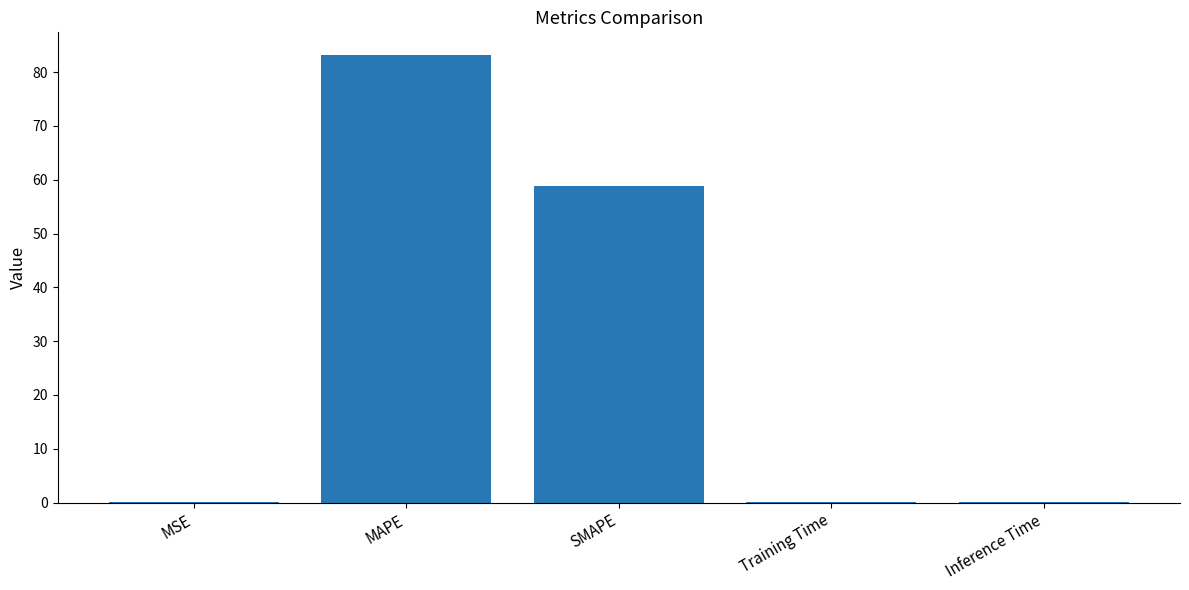

True or false: the data shows 0.1 at Inference Time.

True